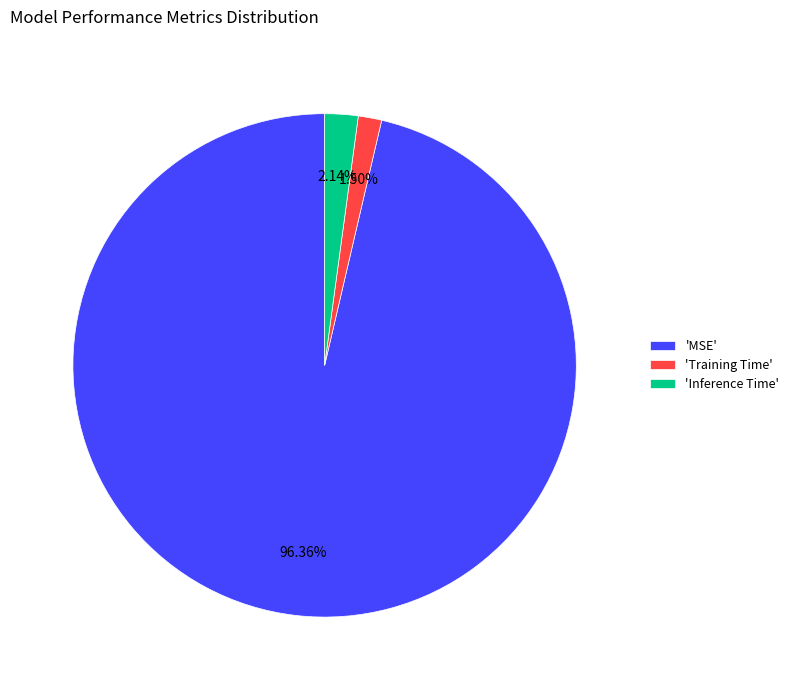

Rank the categories by value from lowest to highest.

'Training Time', 'Inference Time', 'MSE'